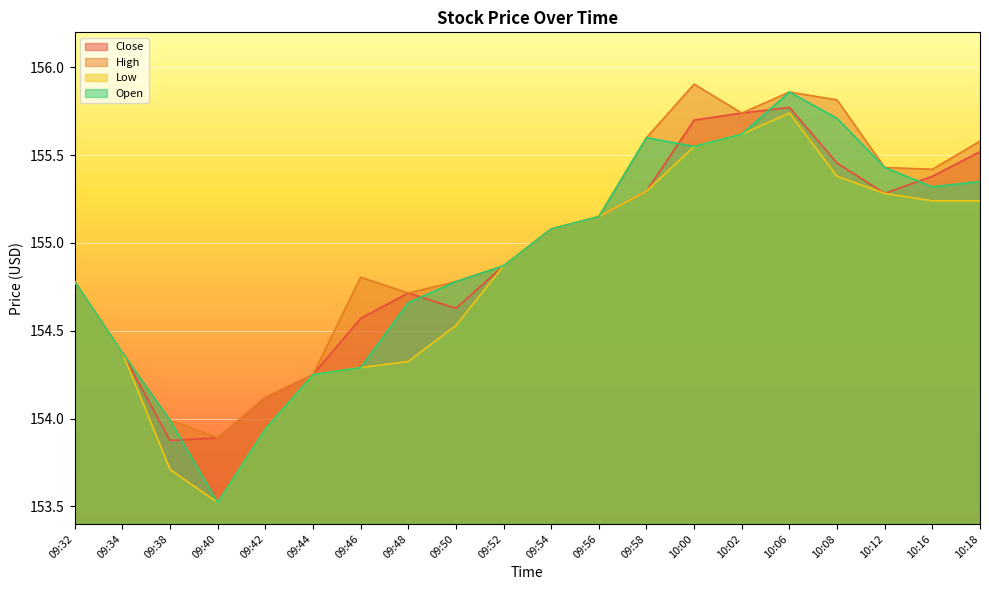

What is the label of the 14th point from the right?

09:46